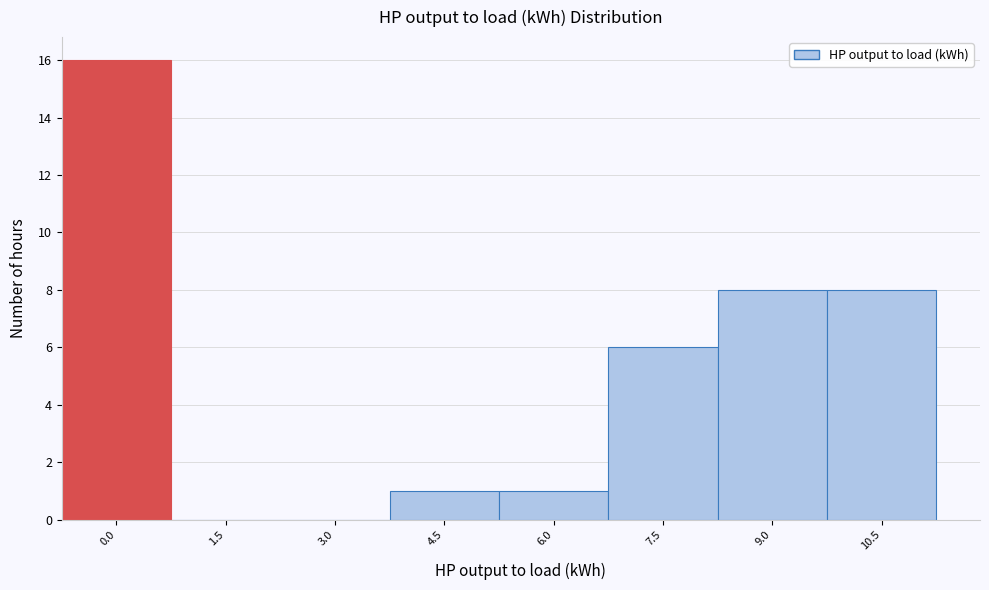

Reading left to right, list all the values displayed in this chart.

0.0=16	1.5=0	3.0=0	4.5=1	6.0=1	7.5=6	9.0=8	10.5=8